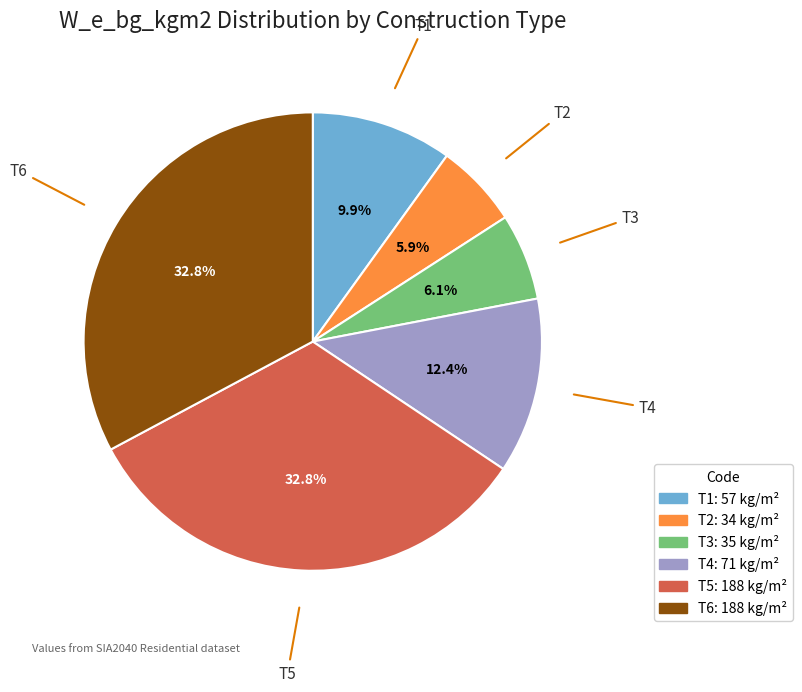

The T4 slice represents 12% of the pie. True or false?

True